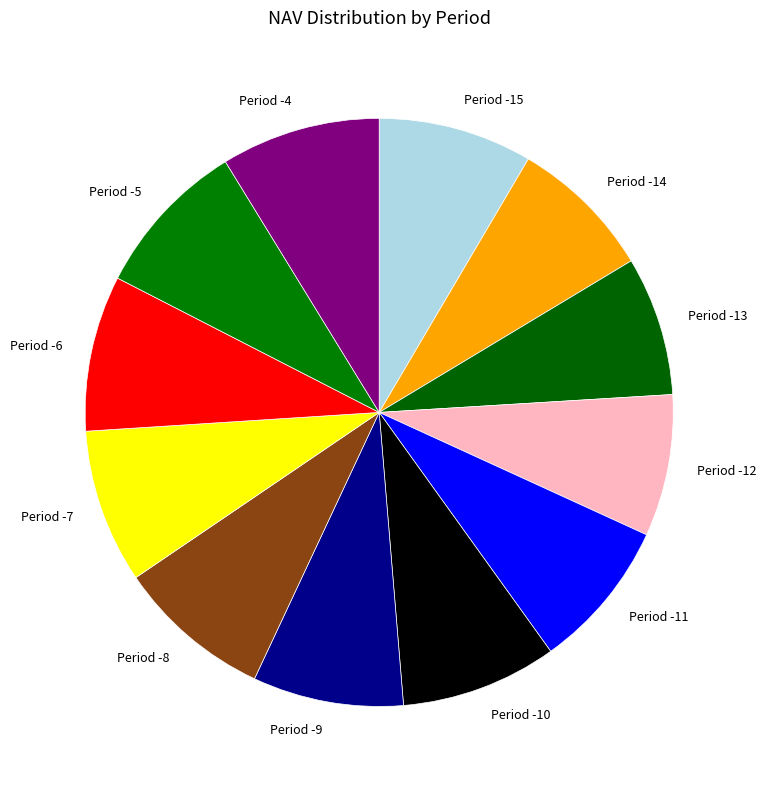

Is there a majority slice in this chart?

No